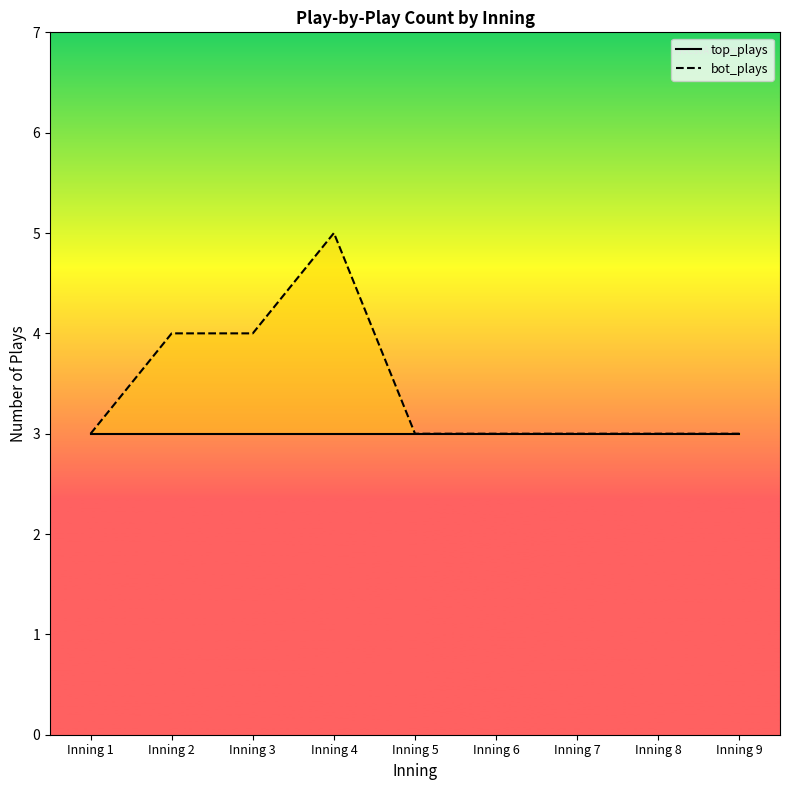

The bot_plays series shows 5 at Inning 6. True or false?

False